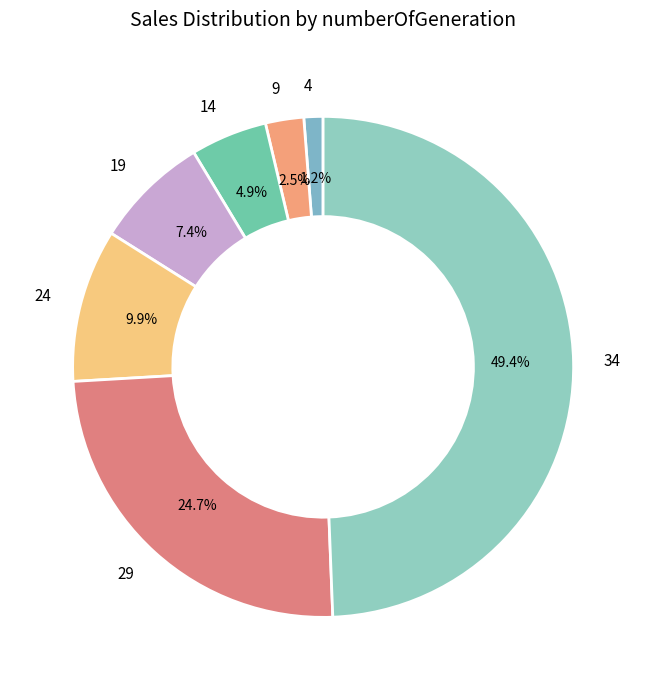

To the nearest percent, what is the combined percentage of 29 and 19?

32%